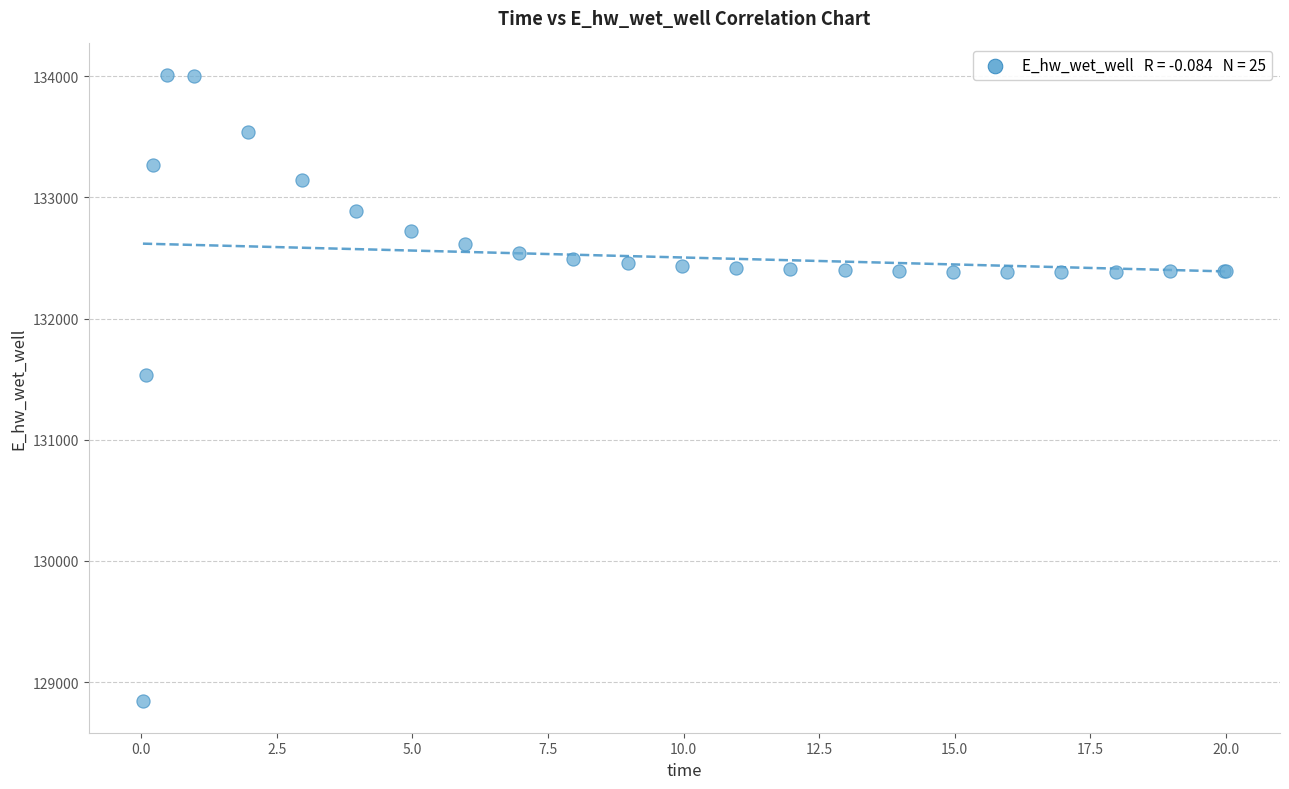

What Y value in the scatter plot is closest to 131425?

131537.0